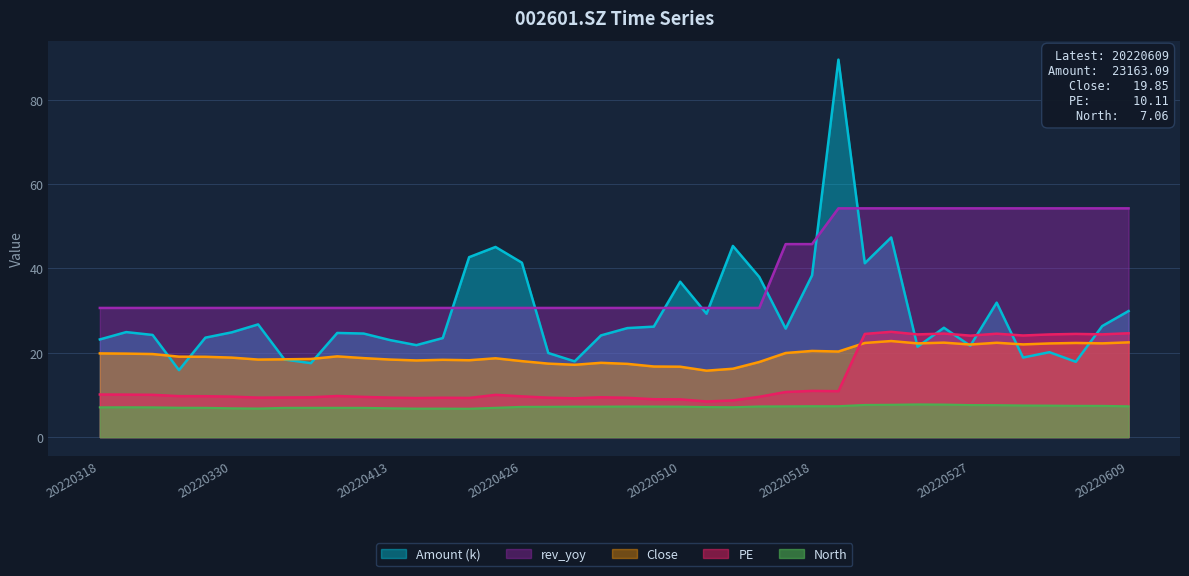

True or false: Amount and North intersect in this chart.

False